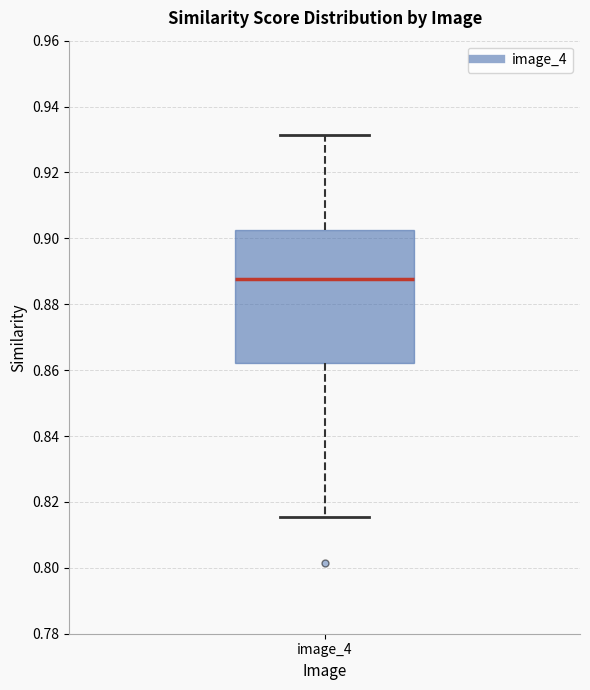

Where does the upper whisker of the box for image_4 end on the y-axis? The values are not printed on the chart, so give them approximately, as read against the axis.

0.932